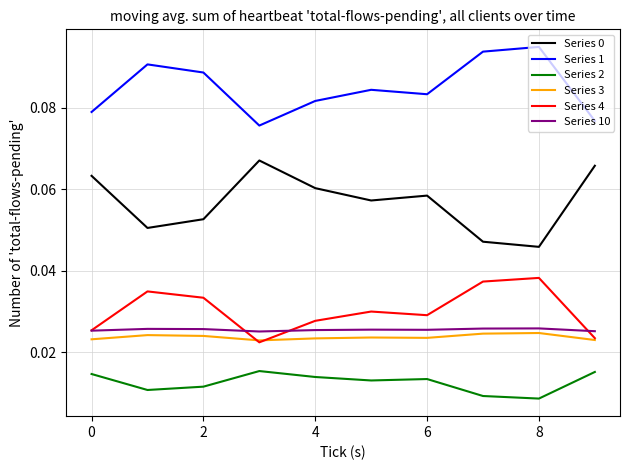

Which series has the largest total across all categories?

Series 1